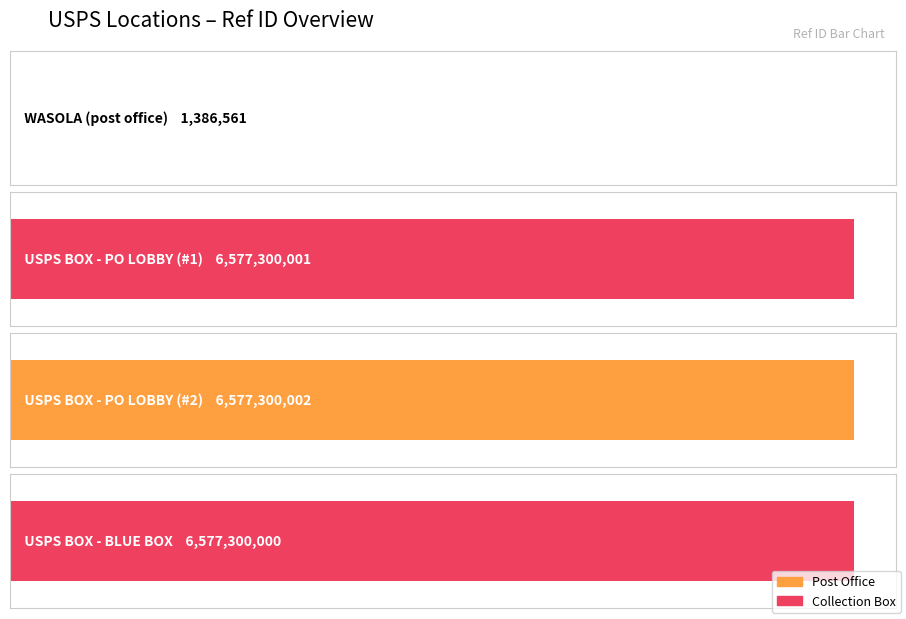

Reading left to right, extract all data points from this chart.

WASOLA=1386561	USPS COLLECTION BOX - PO LOBBY=6577300001	USPS COLLECTION BOX - PO LOBBY=6577300002	USPS COLLECTION BOX - BLUE BOX=6577300000